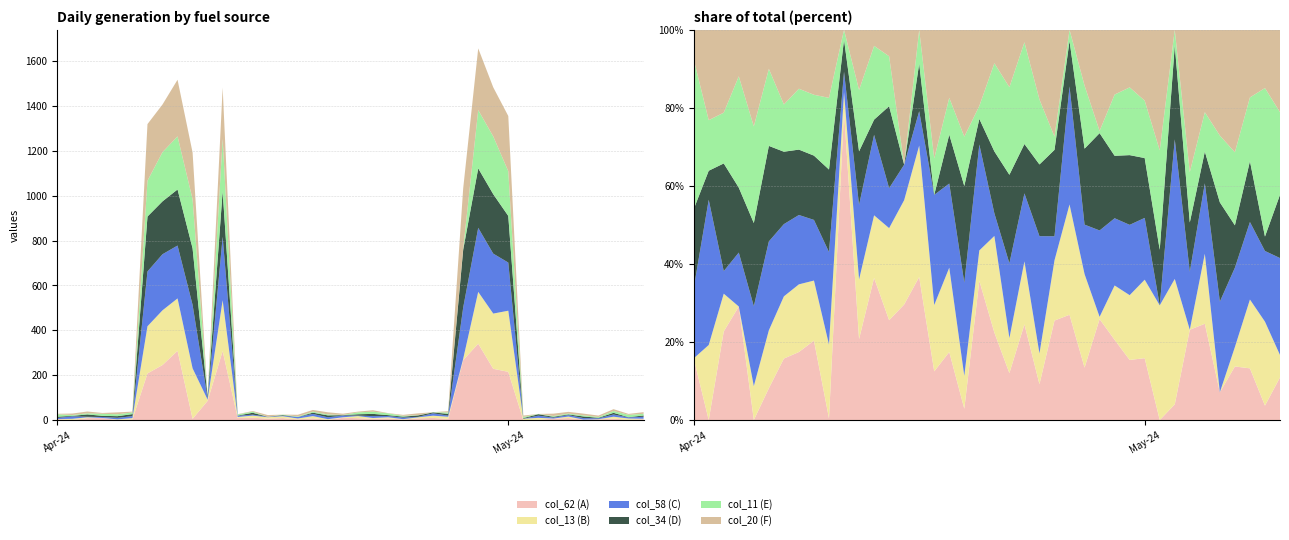

Reading left to right, what are all the values shown in this chart?

col_62: 0=4.4	1=0.0	2=8.6	3=9.2	4=0.0	5=3.1	6=207.8	7=245.2	8=308.6	9=5.3	10=85.5	11=307.6	12=9.5	13=10.3	14=6.6	15=8.8	16=2.9	17=7.8	18=1.0	19=10.1	20=8.4	21=5.2	22=7.6	23=2.1	24=7.6	25=9.4	26=5.3	27=267.0	28=340.4	29=228.4	30=214.8	31=0.0	32=1.1	33=6.6	34=9.0	35=2.0	36=2.7	37=6.4	38=1.0	39=3.8
col_13: 0=0.0	1=5.6	2=3.7	3=0.0	4=3.0	5=5.6	6=210.2	7=243.8	8=233.5	9=225.2	10=5.5	11=226.2	12=4.2	13=9.5	14=5.9	15=8.1	16=4.0	17=9.7	18=2.9	19=2.2	20=9.3	21=3.9	22=5.0	23=1.8	24=4.6	25=9.9	26=9.4	27=5.9	28=230.8	29=246.1	30=272.5	31=5.9	32=8.7	33=0.0	34=6.5	35=0.0	36=1.0	37=8.6	38=5.9	39=2.0
col_58: 0=5.0	1=10.8	2=2.2	3=4.4	4=7.0	5=8.6	6=244.2	7=249.9	8=235.6	9=282.7	10=5.6	11=282.7	12=5.4	13=4.1	14=2.0	15=2.1	16=6.7	17=9.7	18=8.2	19=7.7	20=2.2	21=8.4	22=5.4	23=6.9	24=1.8	25=10.6	26=5.0	27=228.5	28=285.4	29=267.2	30=214.6	31=0.0	32=9.7	33=4.2	34=6.6	35=6.7	36=4.0	37=9.6	38=5.0	39=8.7
col_34: 0=5.6	1=2.2	2=10.5	3=5.2	4=7.3	5=9.2	6=244.7	7=235.6	8=249.9	9=252.1	10=8.9	11=203.5	12=1.0	13=8.5	14=0.0	15=2.9	16=0.0	17=5.6	18=8.6	19=1.9	20=5.9	21=9.9	22=3.9	23=4.2	24=6.6	25=4.1	26=7.7	27=257.4	28=265.1	29=264.9	30=207.8	31=2.9	32=6.5	33=3.6	34=3.0	35=7.3	36=2.2	37=7.6	38=1.0	39=5.7
col_11: 0=10.7	1=3.8	2=5.0	3=9.0	4=8.5	5=7.4	6=159.6	7=219.3	8=236.5	9=219.0	10=2.7	11=232.9	12=5.0	13=5.2	14=0.0	15=2.1	16=2.2	17=4.2	18=4.4	19=0.9	20=8.5	21=9.8	22=8.1	23=3.8	24=1.0	25=1.0	26=6.4	27=5.9	28=259.9	29=257.4	30=199.2	31=5.1	32=1.1	33=3.7	34=3.7	35=4.9	36=3.7	37=7.9	38=10.4	39=7.4
col_20: 0=2.1	1=6.7	2=8.1	3=3.8	4=8.5	5=3.8	6=252.4	7=212.4	8=252.5	9=207.9	10=0.0	11=228.5	12=1.1	13=2.7	14=7.7	15=0.0	16=7.8	17=7.8	18=9.4	19=5.5	20=3.2	21=6.4	22=1.0	23=4.1	24=8.2	25=0.0	26=5.6	27=267.4	28=274.9	29=218.8	30=246.1	31=6.2	32=0.0	33=10.4	34=7.7	35=7.8	36=6.2	37=8.4	38=4.1	39=7.4